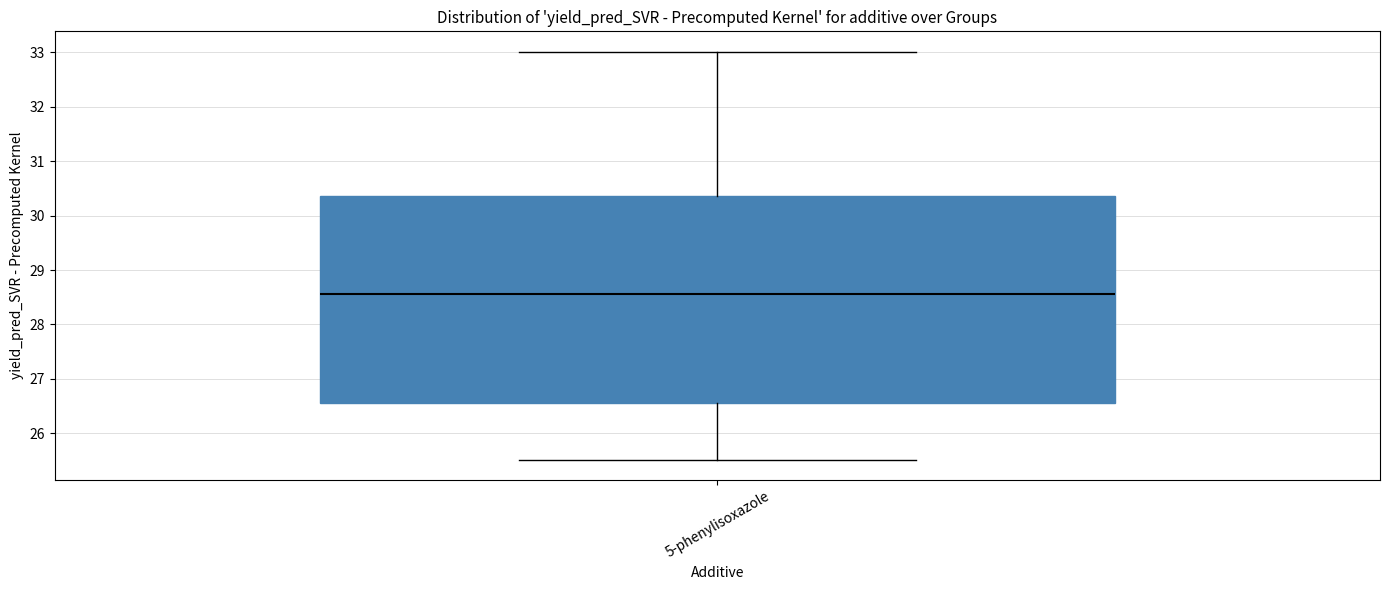

Transcribe this box plot: give where the median line is, the range the box spans, and where the two whiskers end, as read against the y-axis. The values are not printed on the chart, so give them approximately, as read against the axis.

median 28.6, box 26.6 to 30.4, whiskers 25.5 to 33.0